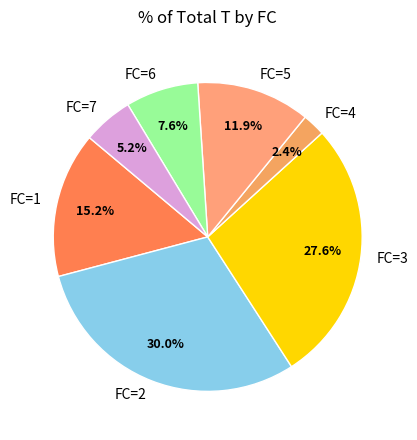

Which has a higher value, FC=6 or FC=3?

FC=3